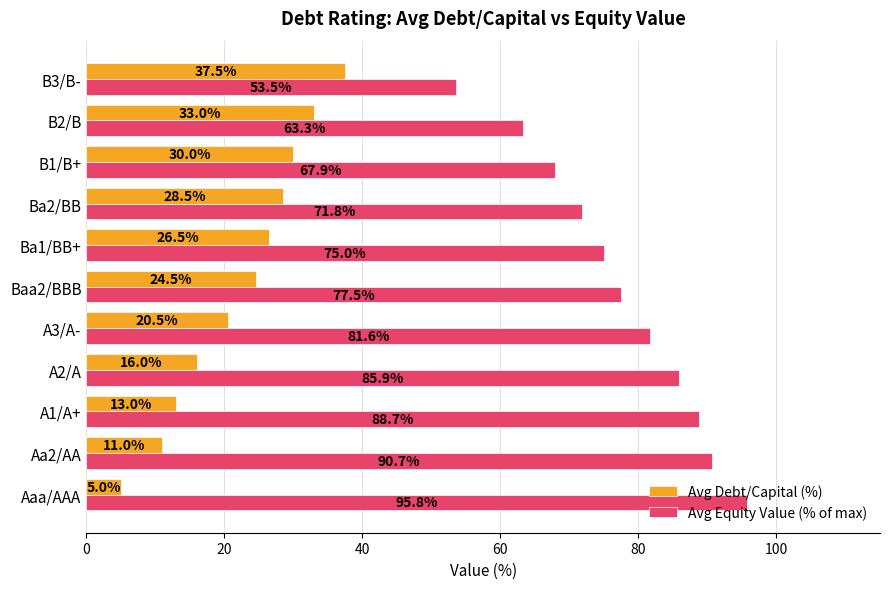

How many data points in Avg Debt/Capital (%) are above 24?

6